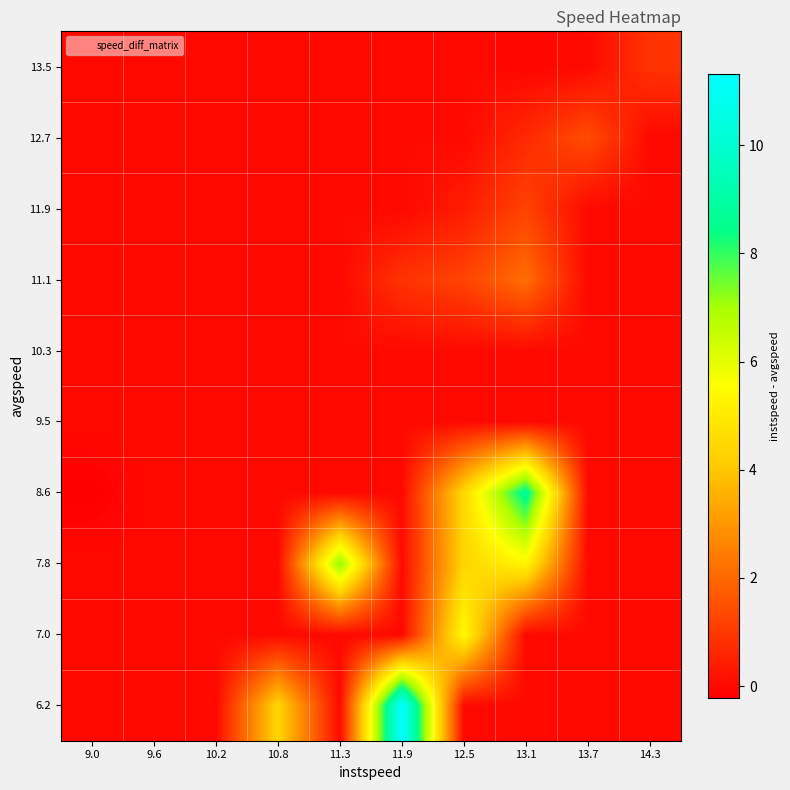

Reading left to right, list all the values displayed in this chart.

6.2: 9.0=0.0	9.6=0.0	10.2=0.0	10.8=4.4	11.3=0.0	11.9=11.3	12.5=0.0	13.1=0.0	13.7=0.0	14.3=0.0
7.0: 9.0=0.0	9.6=0.0	10.2=0.0	10.8=0.0	11.3=0.0	11.9=0.0	12.5=5.4	13.1=0.0	13.7=0.0	14.3=0.0
7.8: 9.0=0.0	9.6=0.0	10.2=0.0	10.8=0.0	11.3=7.2	11.9=0.0	12.5=4.4	13.1=5.3	13.7=0.0	14.3=0.0
8.6: 9.0=-0.2	9.6=0.0	10.2=0.0	10.8=0.0	11.3=0.0	11.9=0.0	12.5=4.5	13.1=8.8	13.7=0.0	14.3=0.0
9.5: 9.0=0.0	9.6=0.0	10.2=0.0	10.8=0.0	11.3=0.0	11.9=0.0	12.5=0.0	13.1=0.0	13.7=0.0	14.3=0.0
10.3: 9.0=0.0	9.6=0.0	10.2=0.0	10.8=0.0	11.3=0.0	11.9=0.0	12.5=0.0	13.1=0.0	13.7=0.0	14.3=0.0
11.1: 9.0=0.0	9.6=0.0	10.2=0.0	10.8=0.0	11.3=0.0	11.9=0.9	12.5=1.2	13.1=2.1	13.7=0.0	14.3=0.0
11.9: 9.0=0.0	9.6=0.0	10.2=0.0	10.8=0.0	11.3=0.0	11.9=-0.0	12.5=0.4	13.1=1.2	13.7=0.0	14.3=0.0
12.7: 9.0=0.0	9.6=0.0	10.2=0.0	10.8=0.0	11.3=0.0	11.9=0.0	12.5=0.0	13.1=0.7	13.7=1.4	14.3=0.0
13.5: 9.0=0.0	9.6=0.0	10.2=0.0	10.8=0.0	11.3=0.0	11.9=0.0	12.5=0.0	13.1=-0.1	13.7=0.0	14.3=0.9